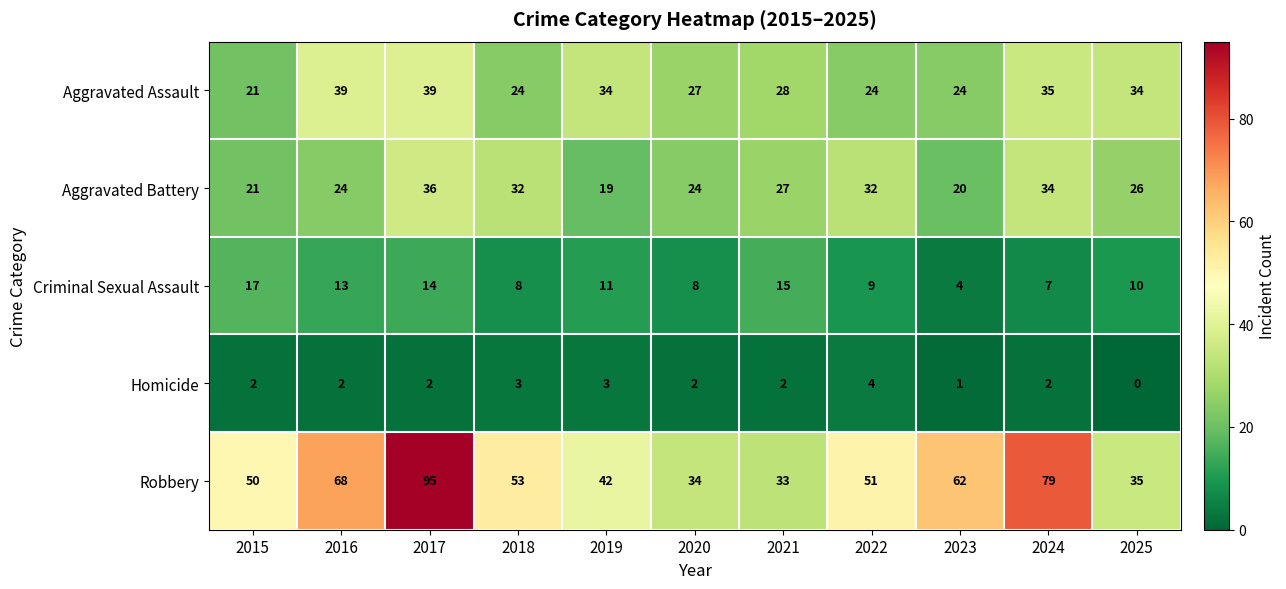

What value does the Aggravated Assault series have at 2016?

39